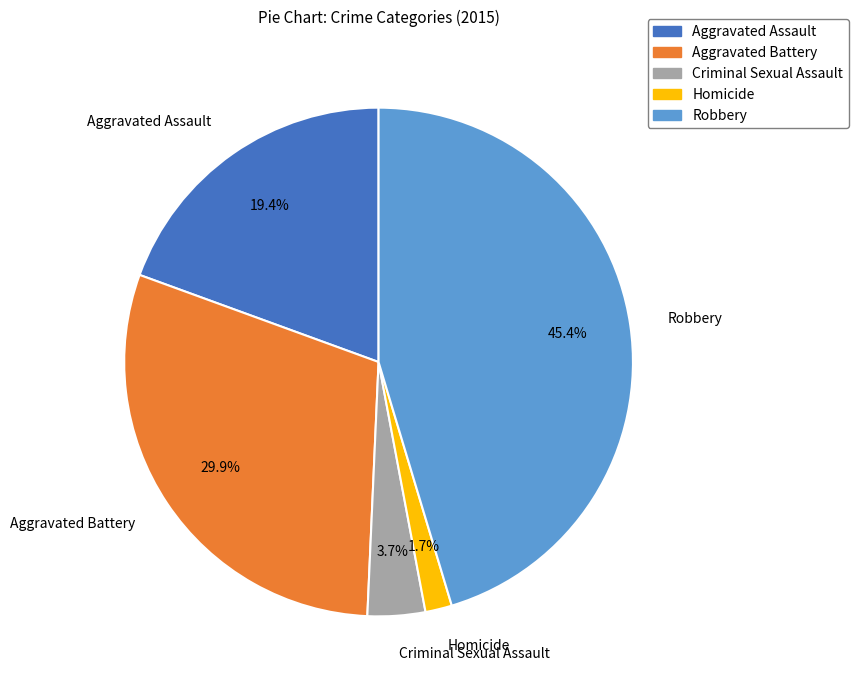

Combined, what portion of the pie is Criminal Sexual Assault and Aggravated Assault?

23.1%